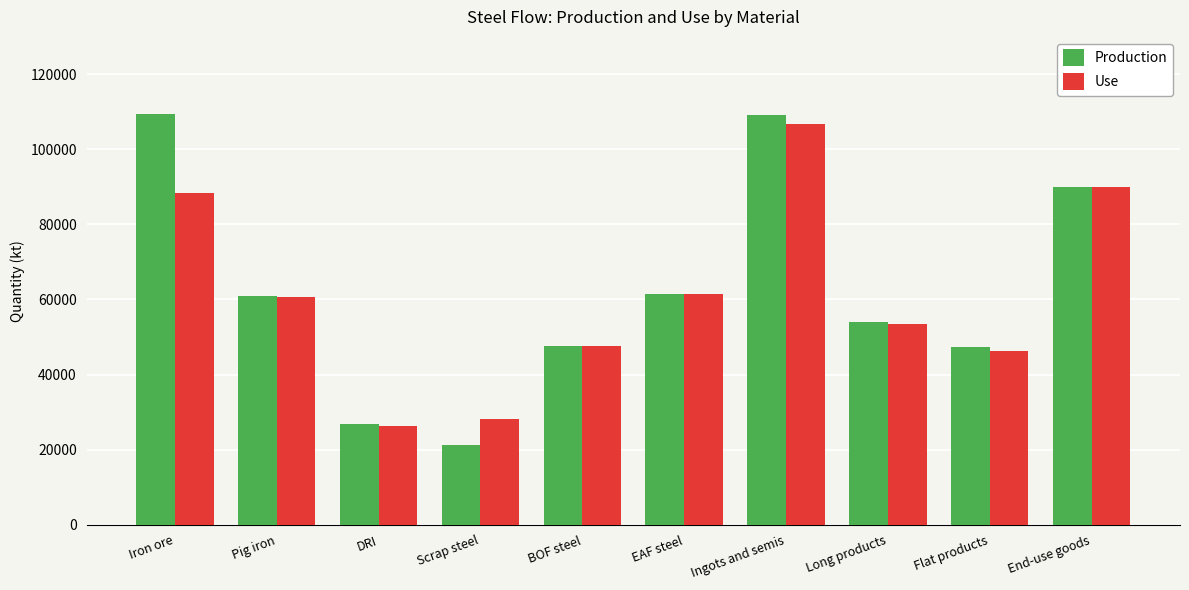

Read the Use value at Ingots and semis.

106793.5